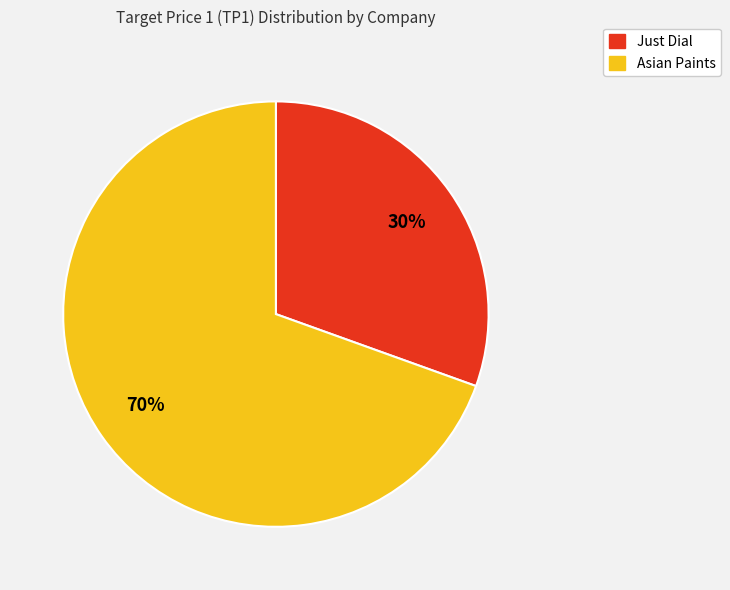

To the nearest percent, what is the average slice percentage?

50%